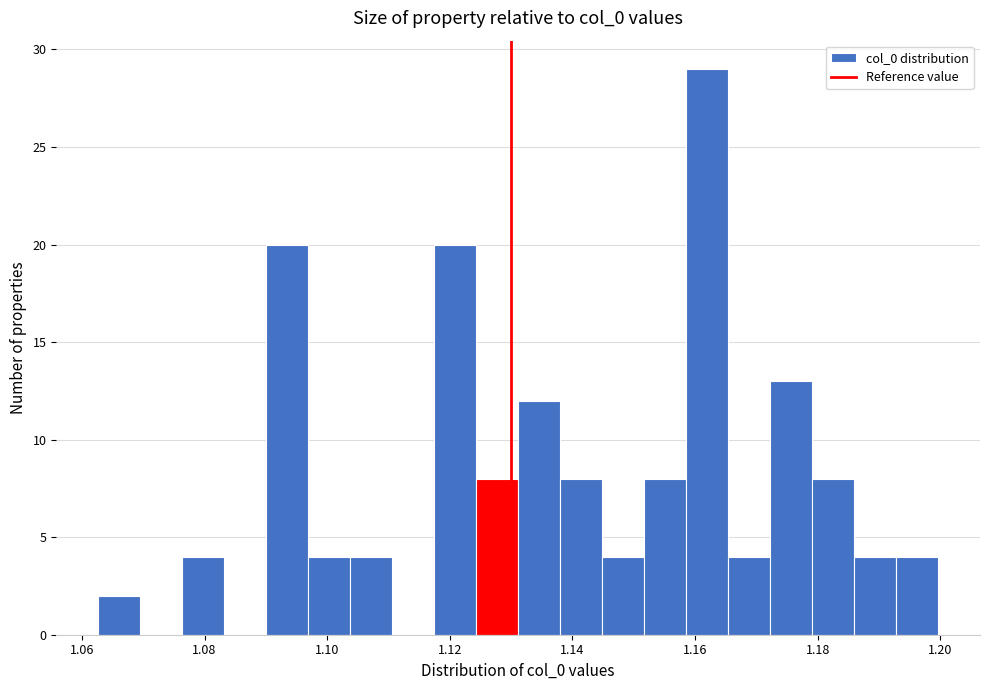

Around what value on the x-axis is the tallest bar? Give the approximate position of its centre, as read against the axis.

1.162